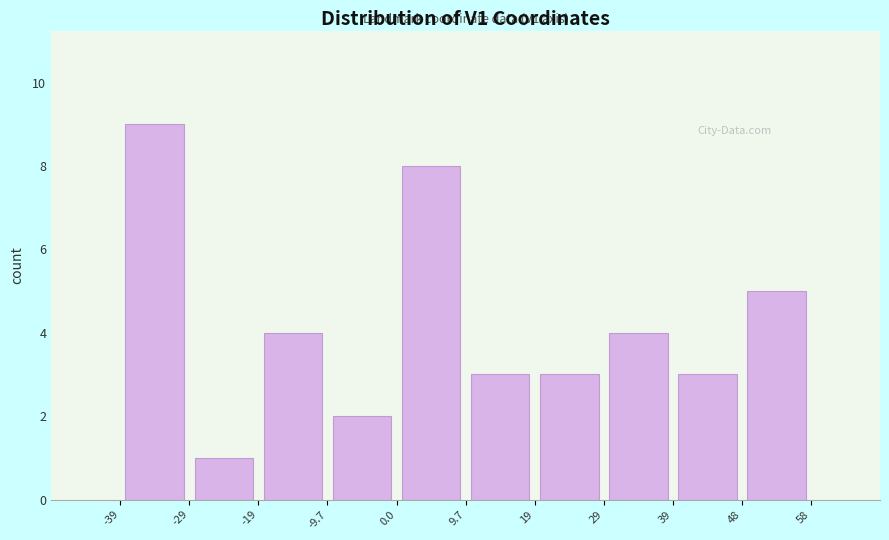

Which range on the x-axis has the tallest bar?

-39 to -29